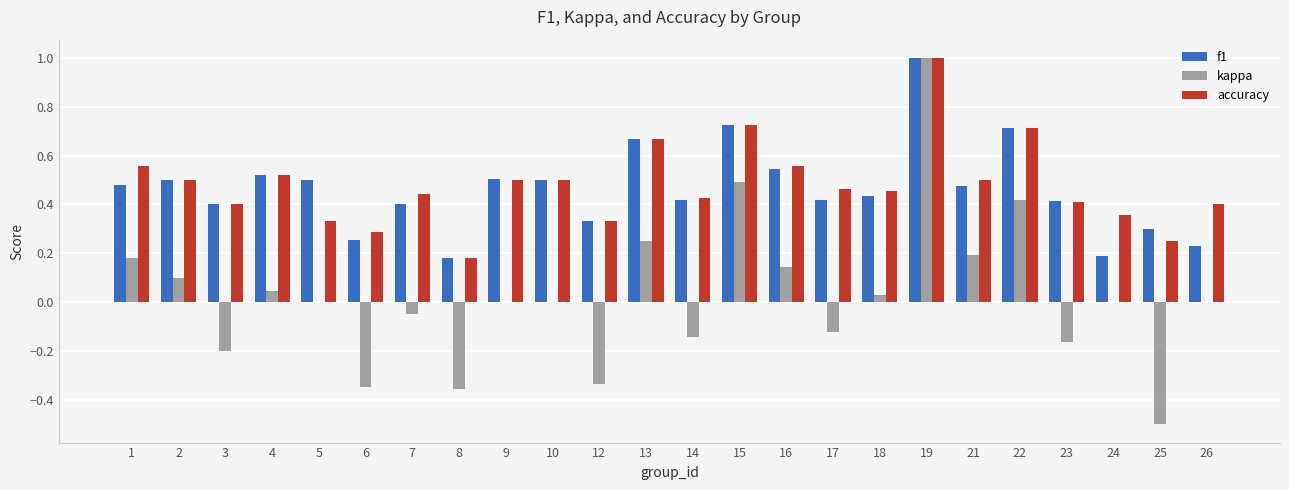

Which category has the highest value in the accuracy series?

19